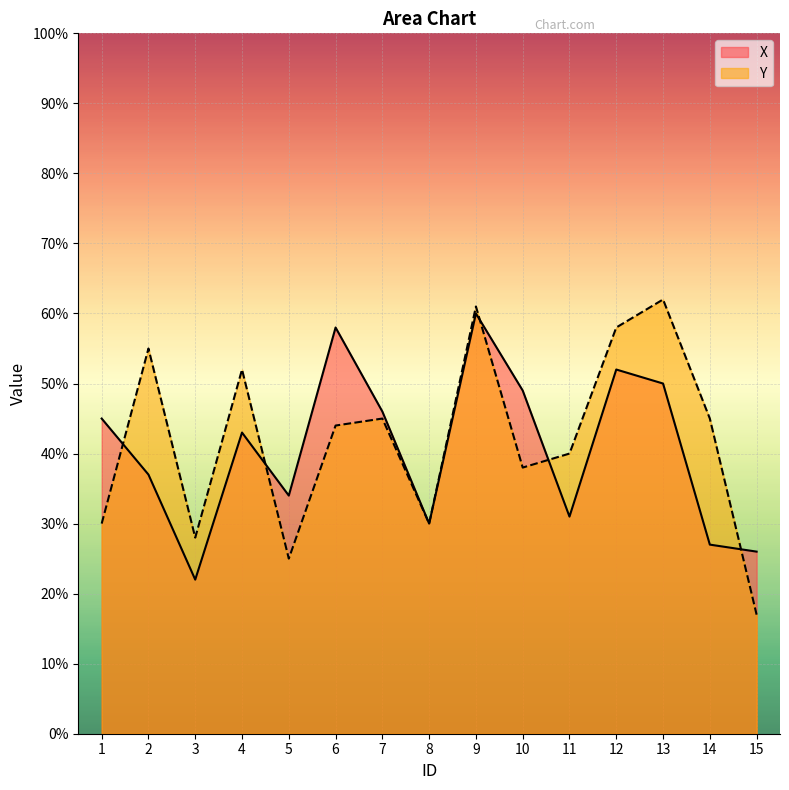

Which series changed the most between 5 and 9?

Y